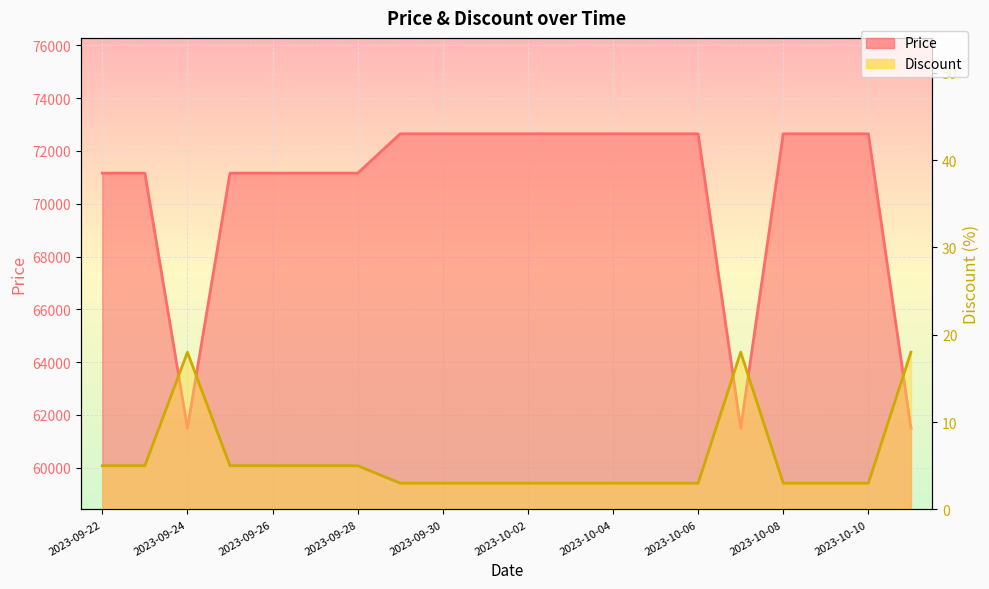

What is the label of the 7th point from the right?

2023-10-05